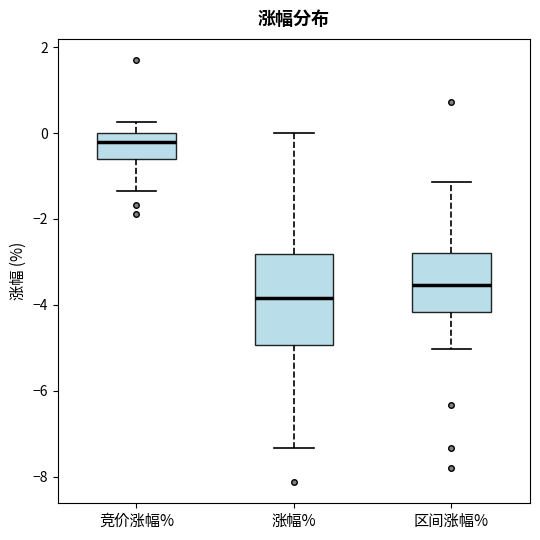

Which box has the lowest median line?

涨幅%